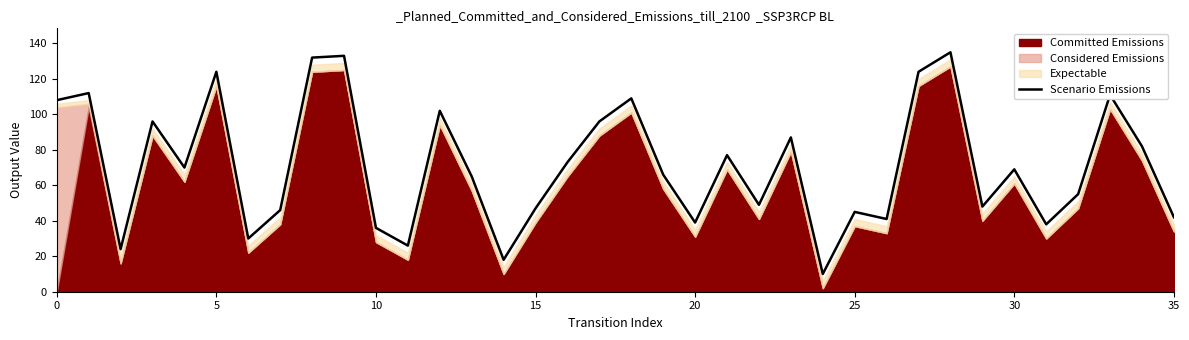

Between 16 and 34, which is larger?

34